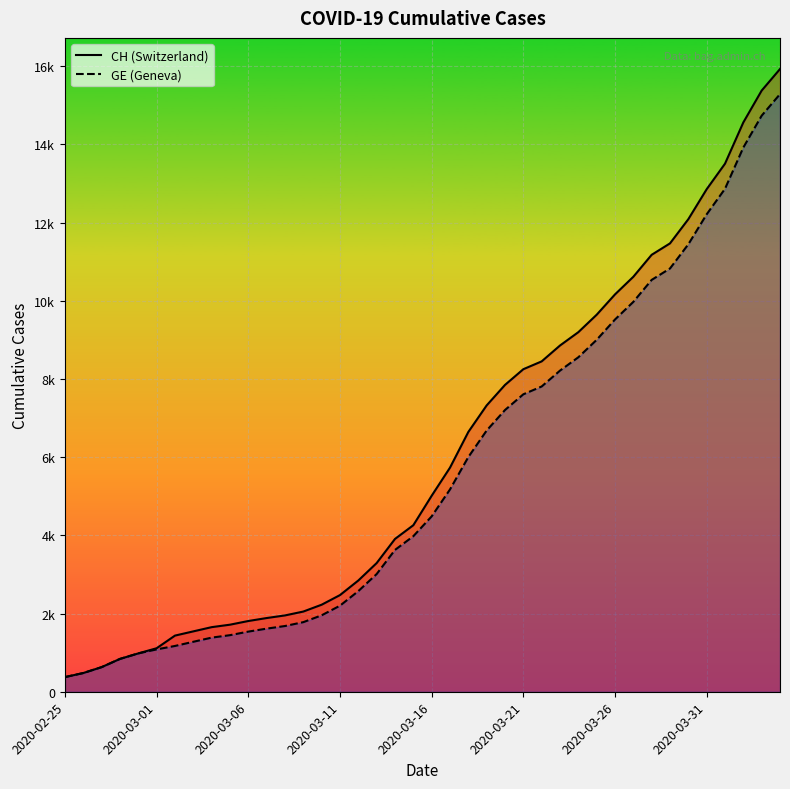

True or false: CH has more than 2 points higher than both neighbors.

False